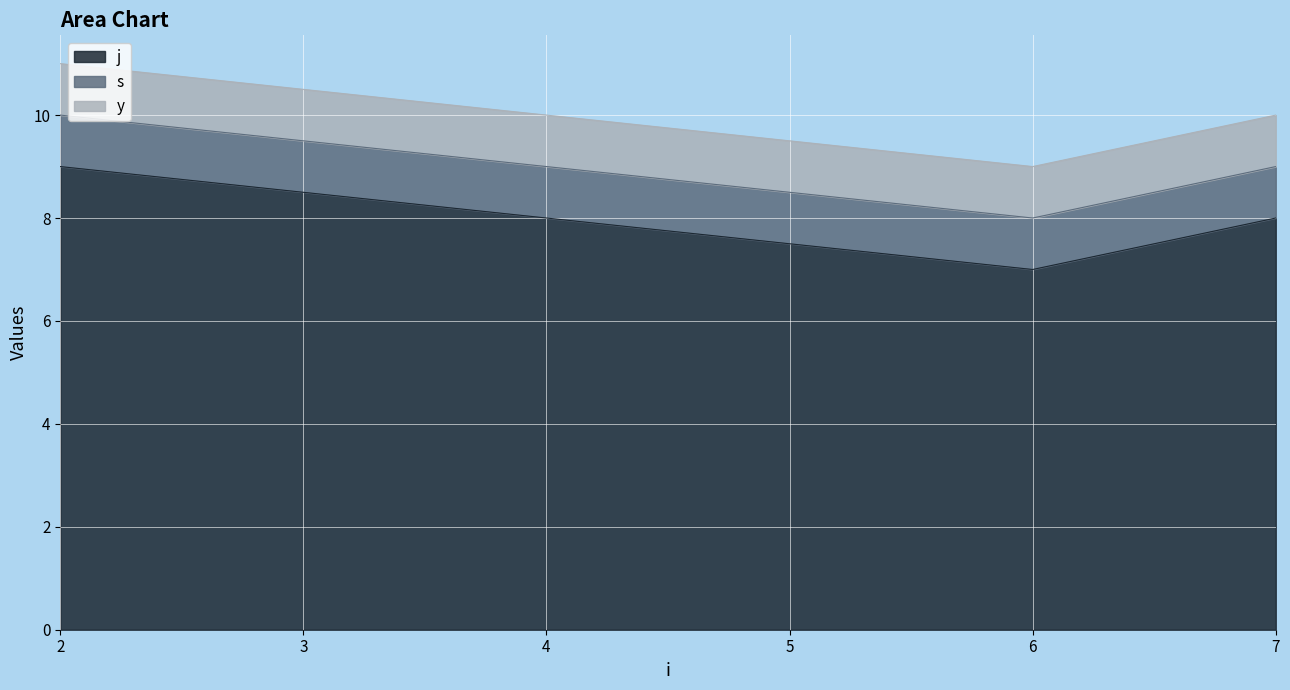

True or false: y has a value of 1 at 6.

True